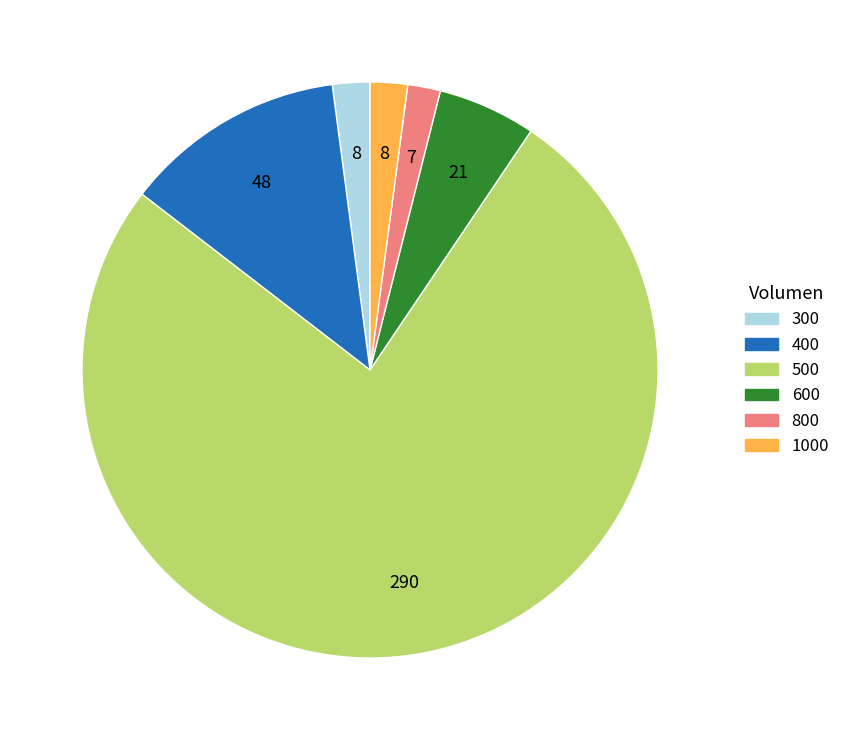

True or false: 400 accounts for 26% of the total.

False